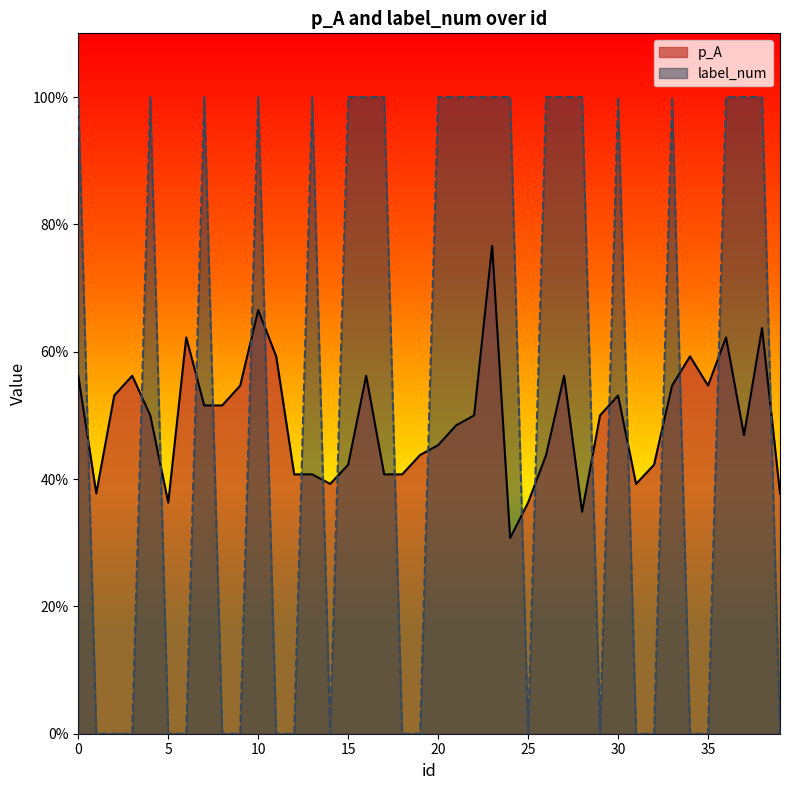

At which category is the sum across all series the highest?

23